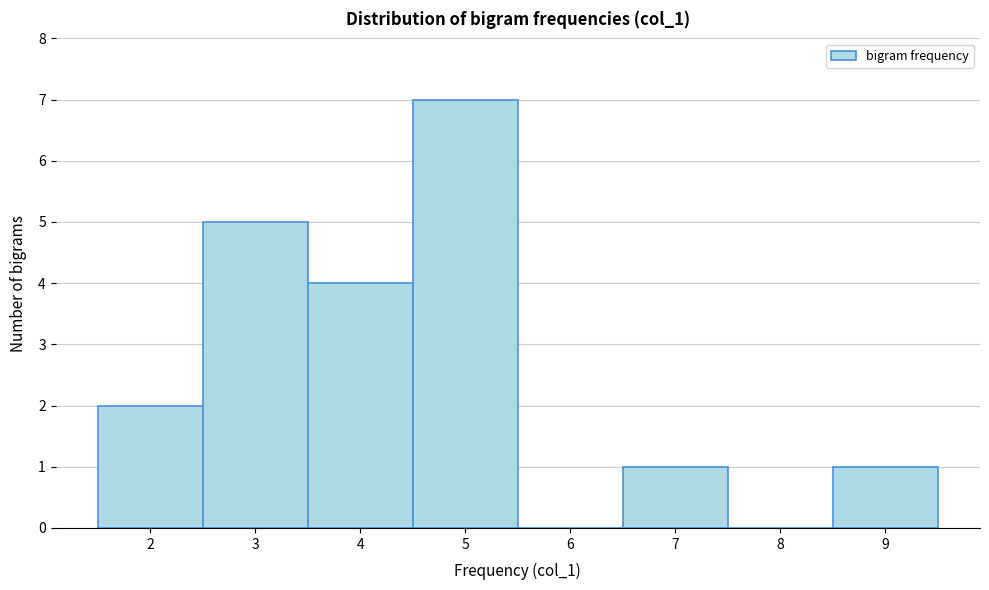

What is the height of the bar covering 2.5 to 3.5 on the x-axis? The values are not printed on the chart, so give them approximately, as read against the axis.

5